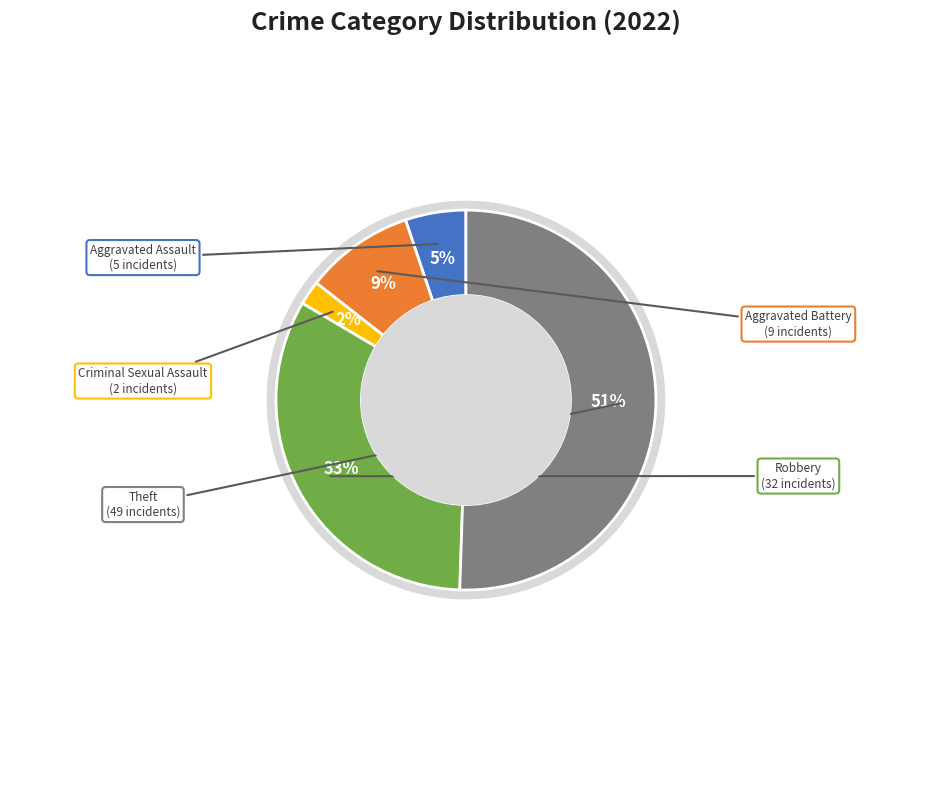

To the nearest percent, what is the average slice percentage?

20%